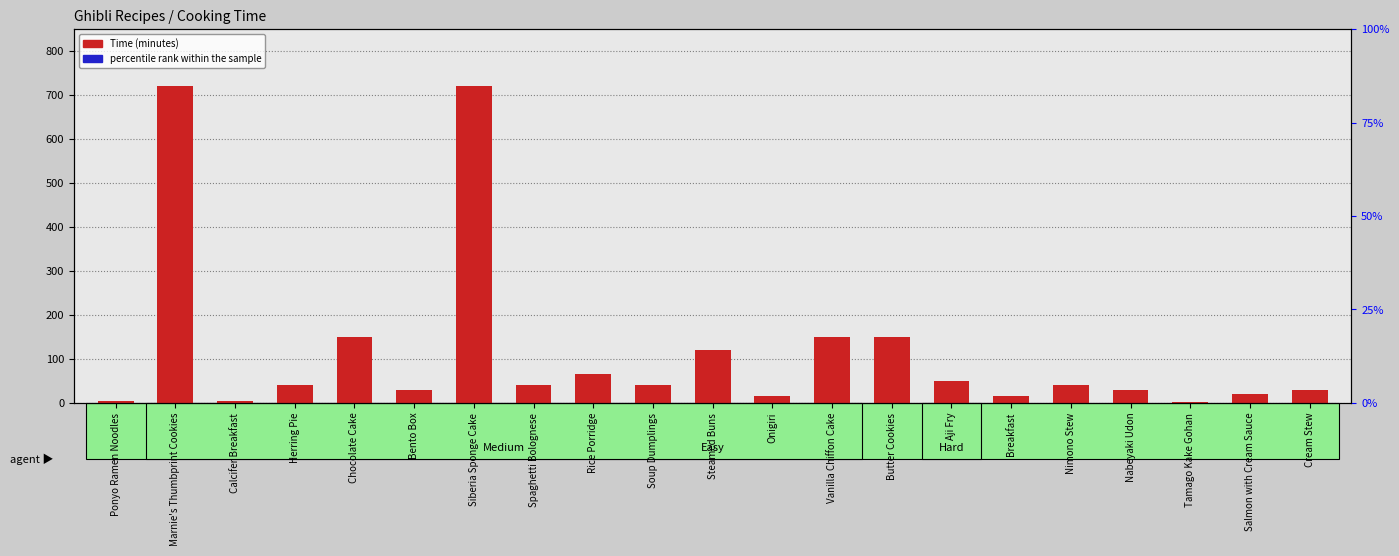

Does the chart contain stacked bars?

No